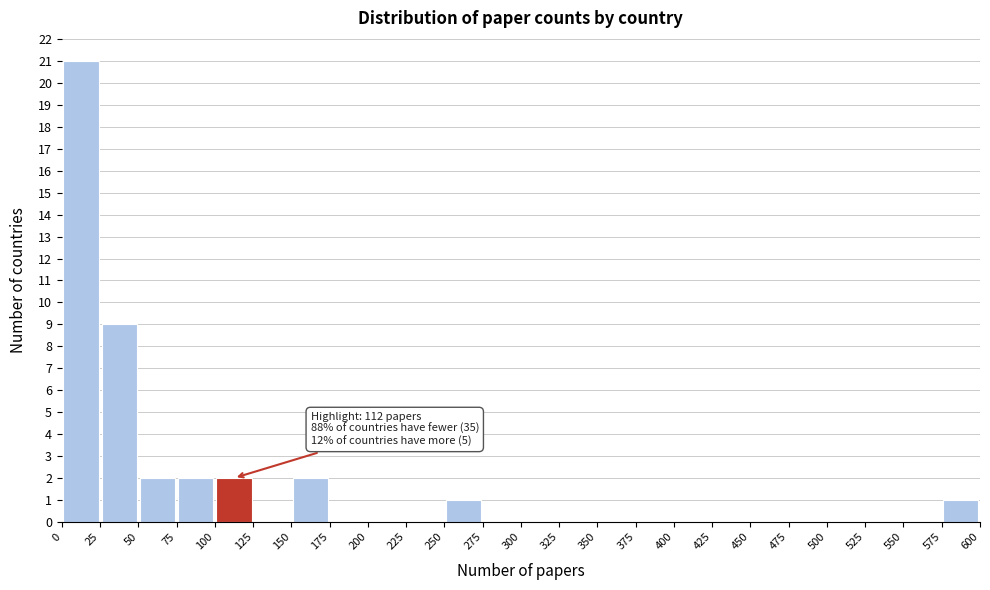

Which range on the x-axis has the tallest bar?

0 to 25